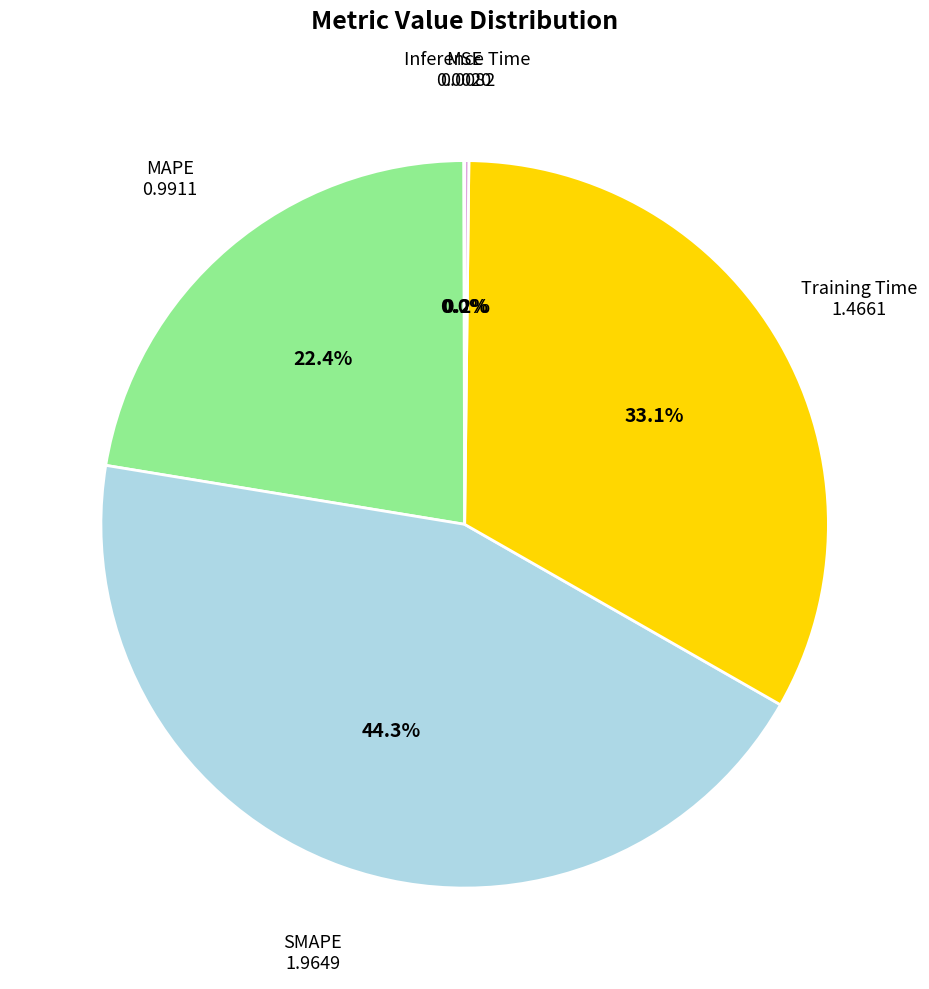

Does any single category account for the majority?

No